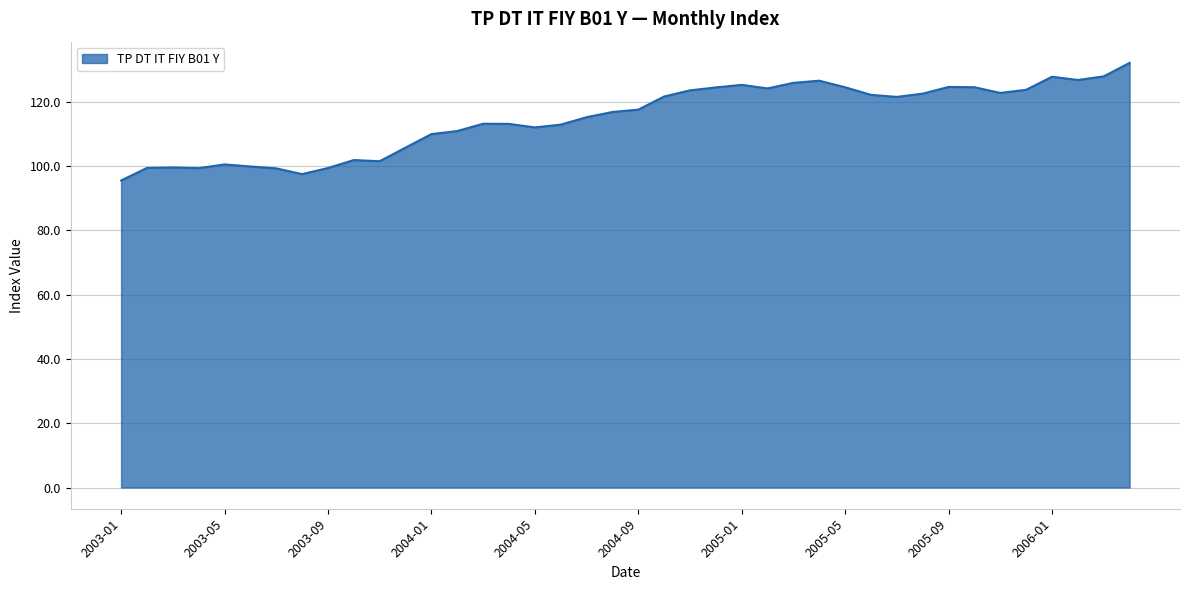

What is the difference between the maximum and minimum values?

36.6